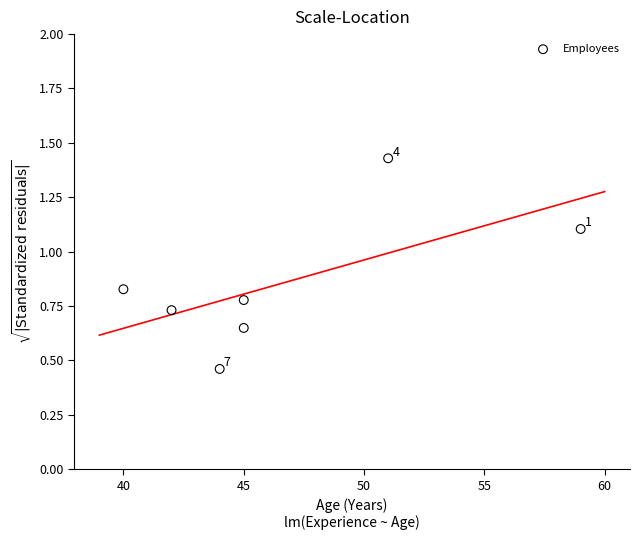

What is the range of X values (max minus min)?

19.0